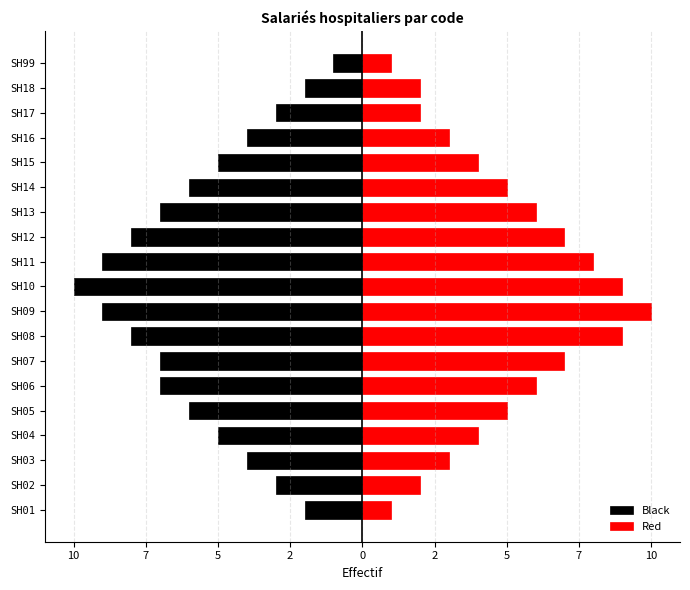

What are all the series names shown in the legend?

Black, Red